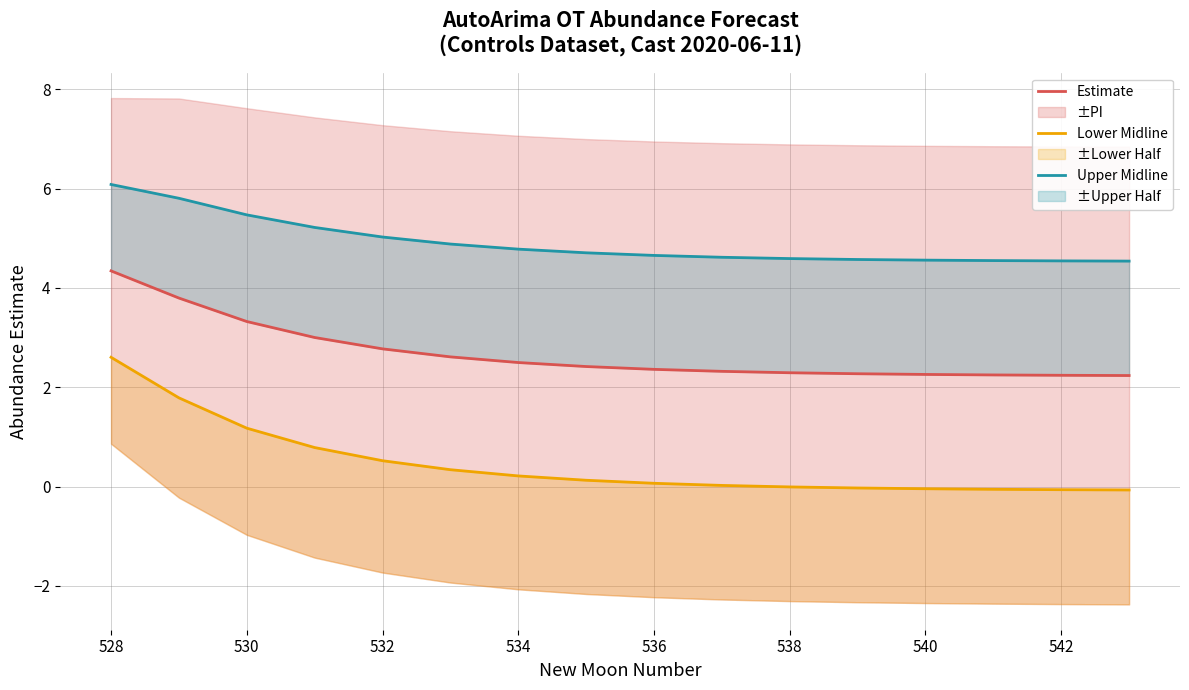

What is the maximum value shown in the chart?

6.1